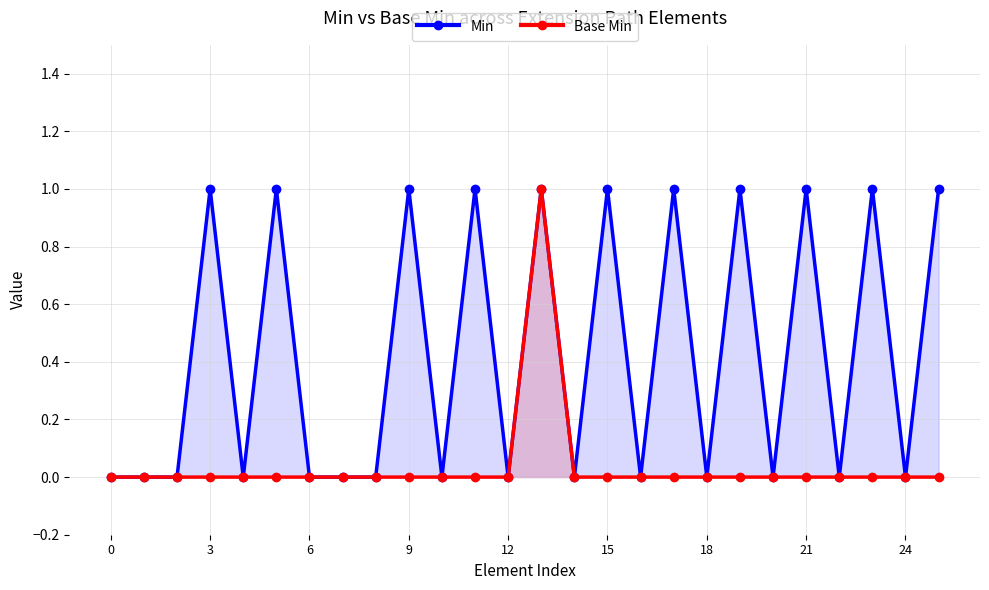

How many lines are shown in the chart?

2